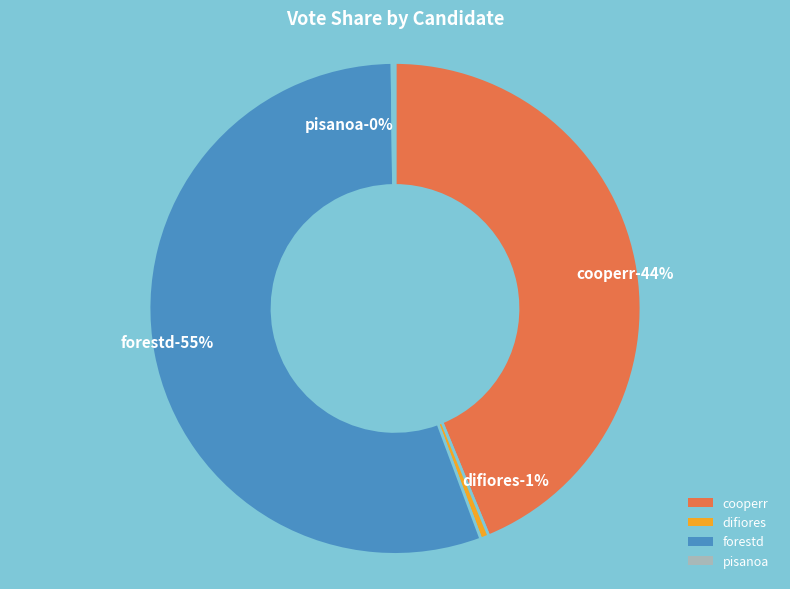

Approximately how many times larger is the value at forestd compared to difiores?

100.2